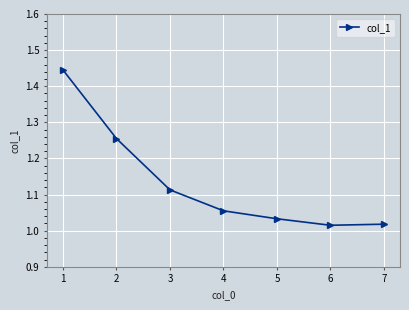

How many series are shown in this chart?

1